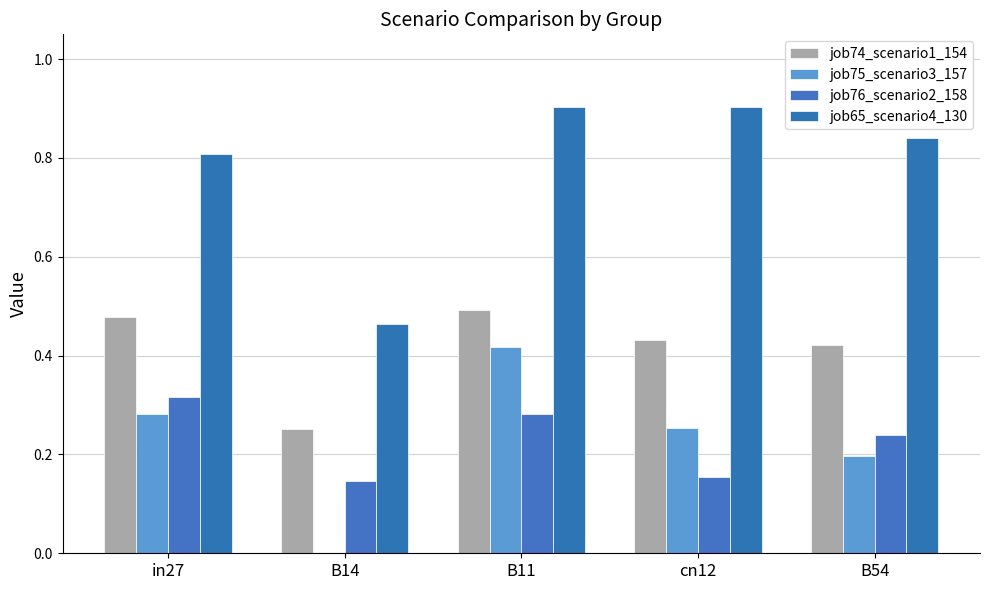

Count the number of data series in this chart.

4